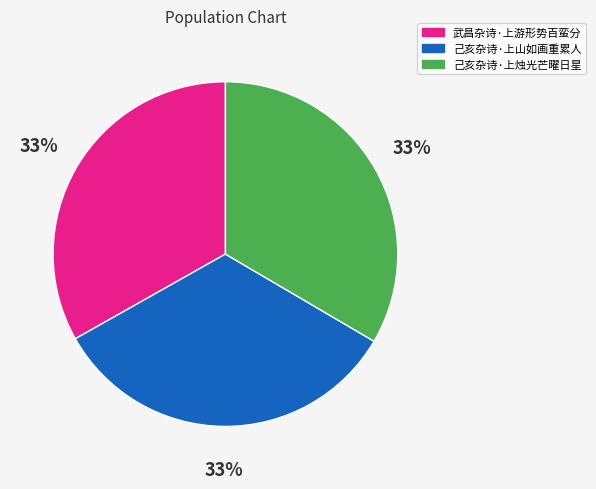

Combined, do 己亥杂诗·上烛光芒曜日星 and 己亥杂诗·上山如画重累人 account for over 50%?

Yes